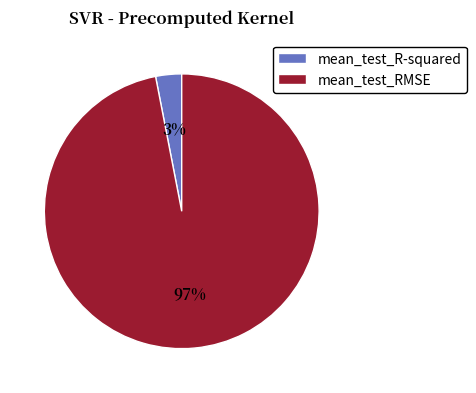

To the nearest percent, what is the difference between the mean_test_RMSE and mean_test_R-squared slice percentages?

94%